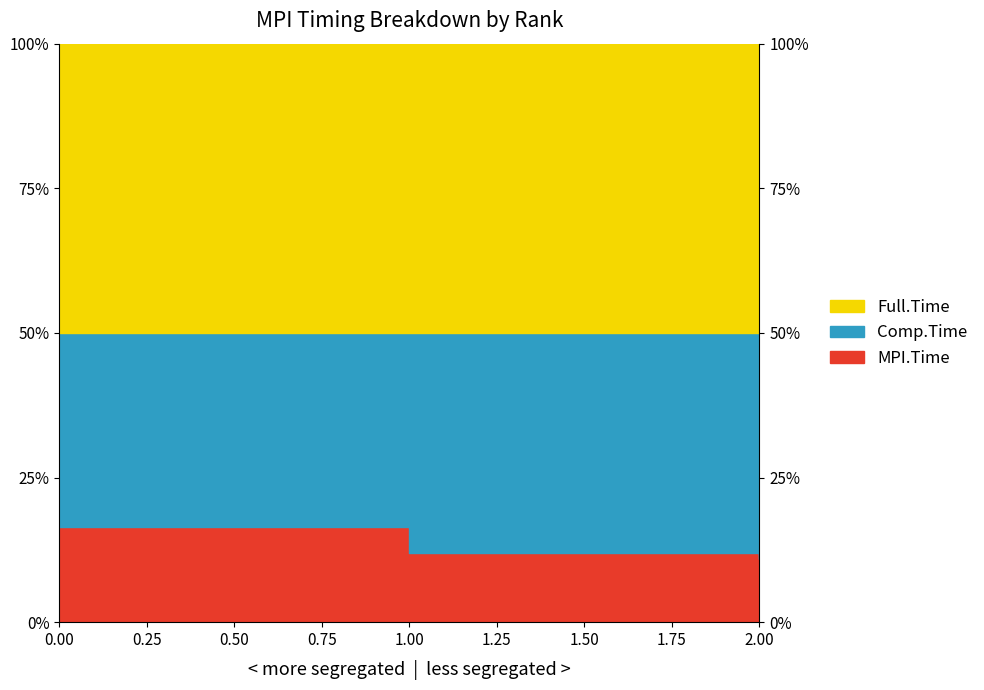

List the labels in order of MPI.Time value, largest first.

0, 1, 2